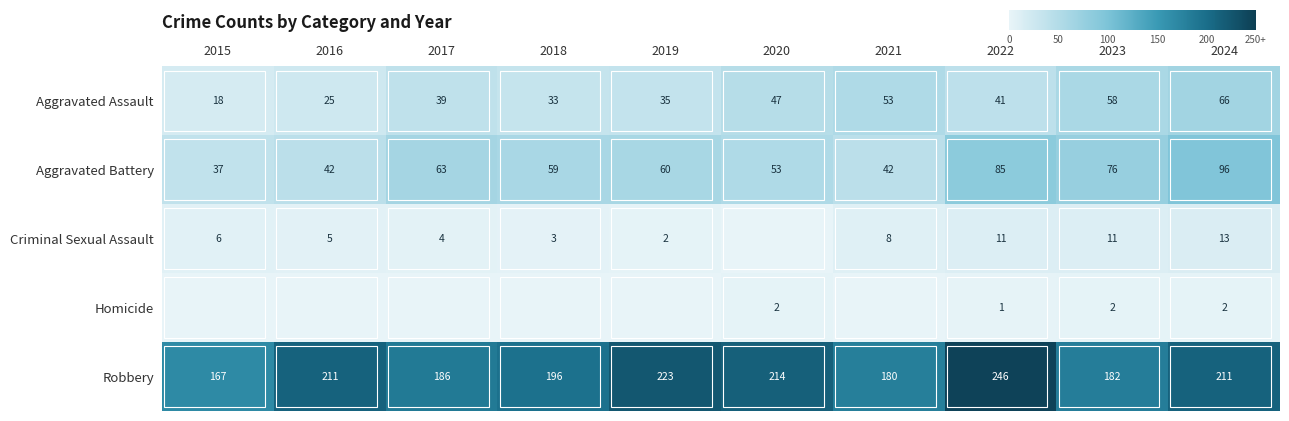

What value does the Aggravated Assault series have at 2022, to the nearest 5?

40